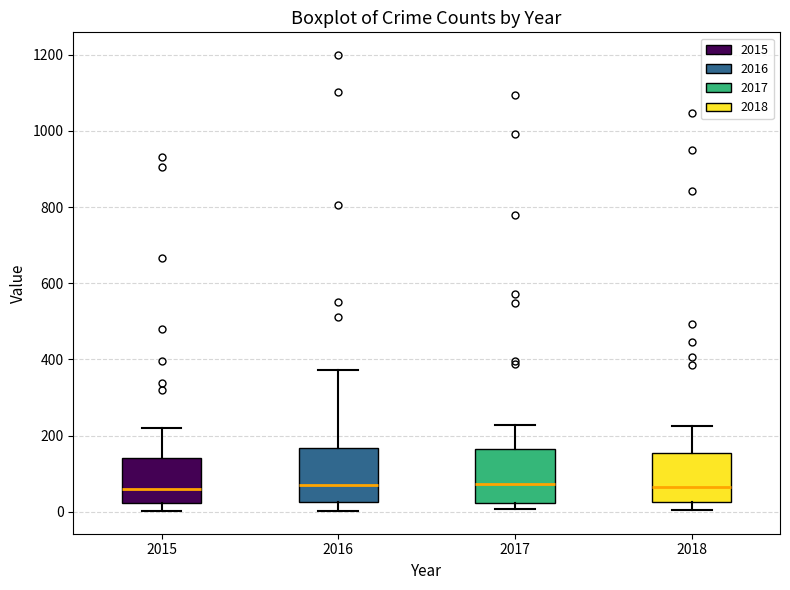

Reading left to right, transcribe this box plot: for each box, give where its median line is, the range the box spans, and where its two whiskers end, as read against the y-axis. The values are not printed on the chart, so give them approximately, as read against the axis.

2015: median 60, box 20 to 140, whiskers 0 to 220
2016: median 80, box 20 to 160, whiskers 0 to 380
2017: median 80, box 20 to 160, whiskers 0 to 220
2018: median 60, box 20 to 160, whiskers 0 to 220